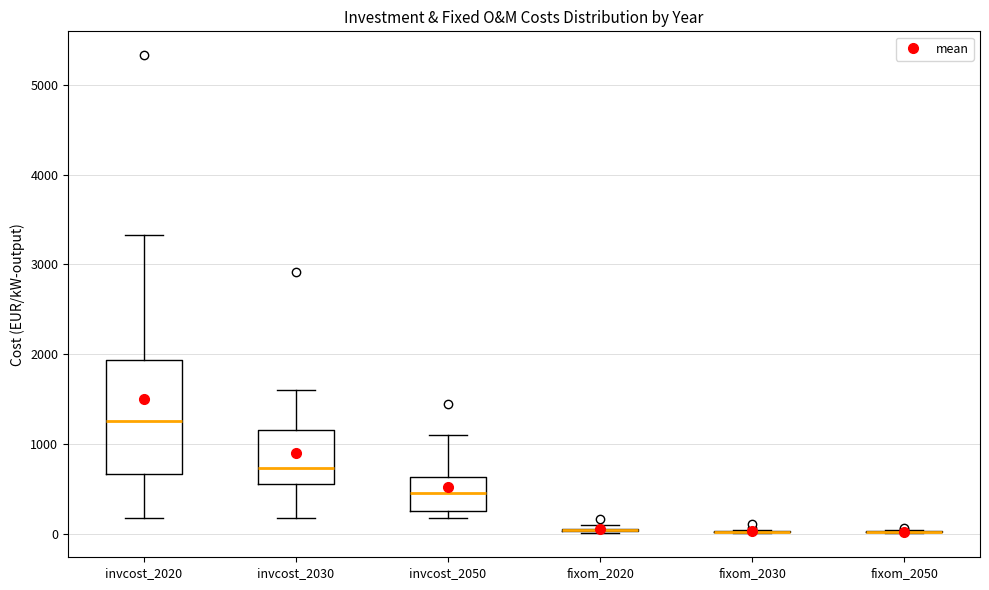

Which box is the tallest, from its lower edge to its upper edge?

invcost_2020